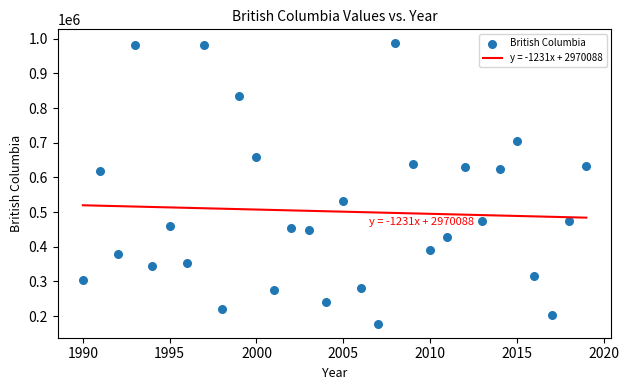

What is the range of X values (max minus min)?

29.0